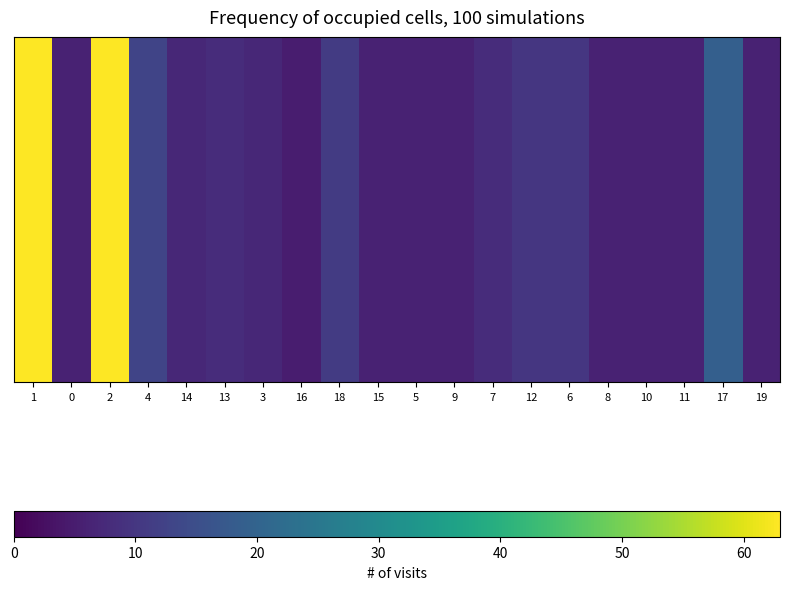

At which label does the data first exceed 7?

1